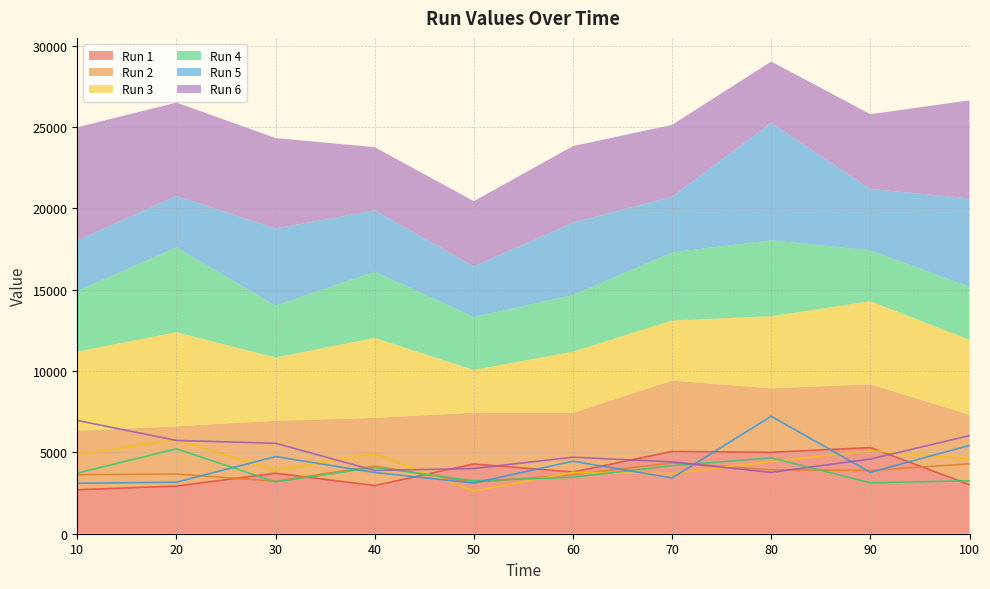

What is the value of the Run 4 point at the 4th from the left?

4072.9